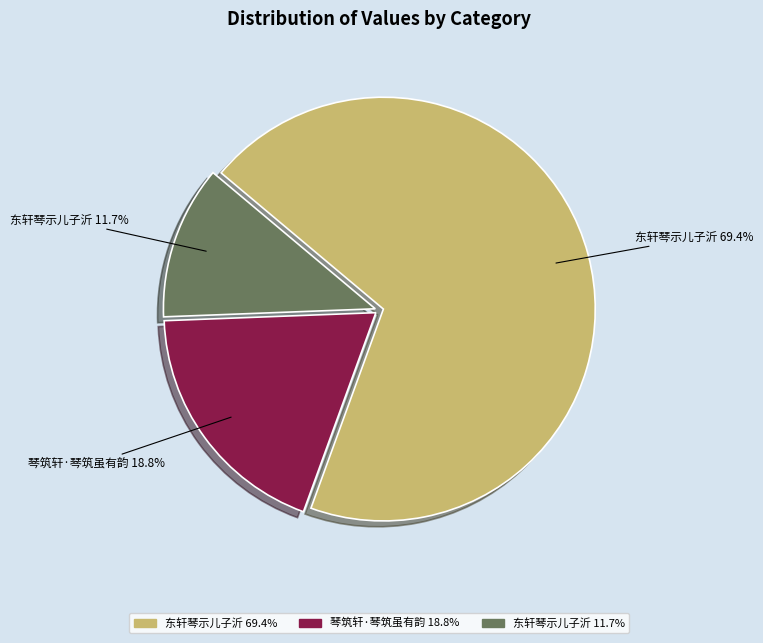

How many slices are in this pie chart?

3